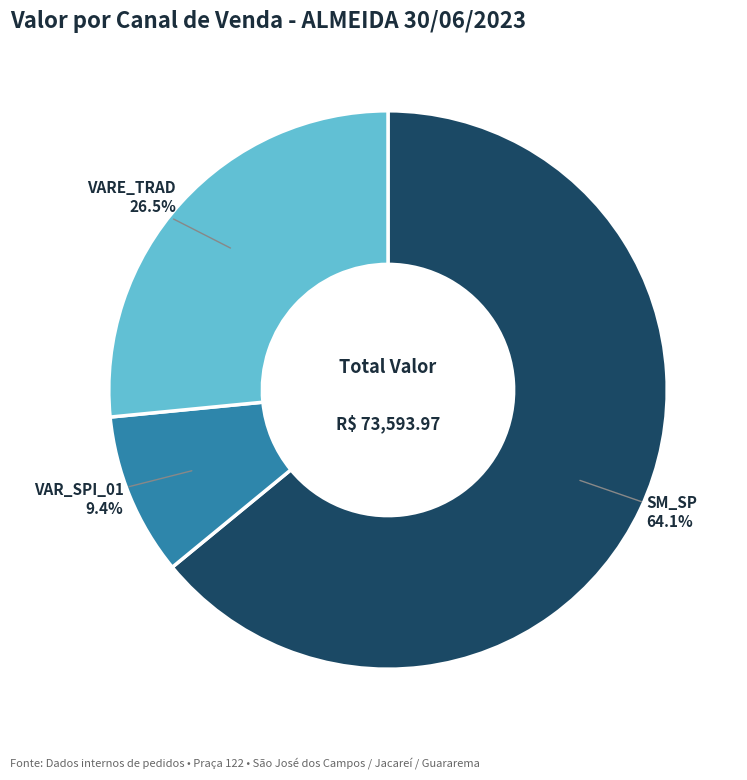

Is there a majority slice in this chart?

Yes